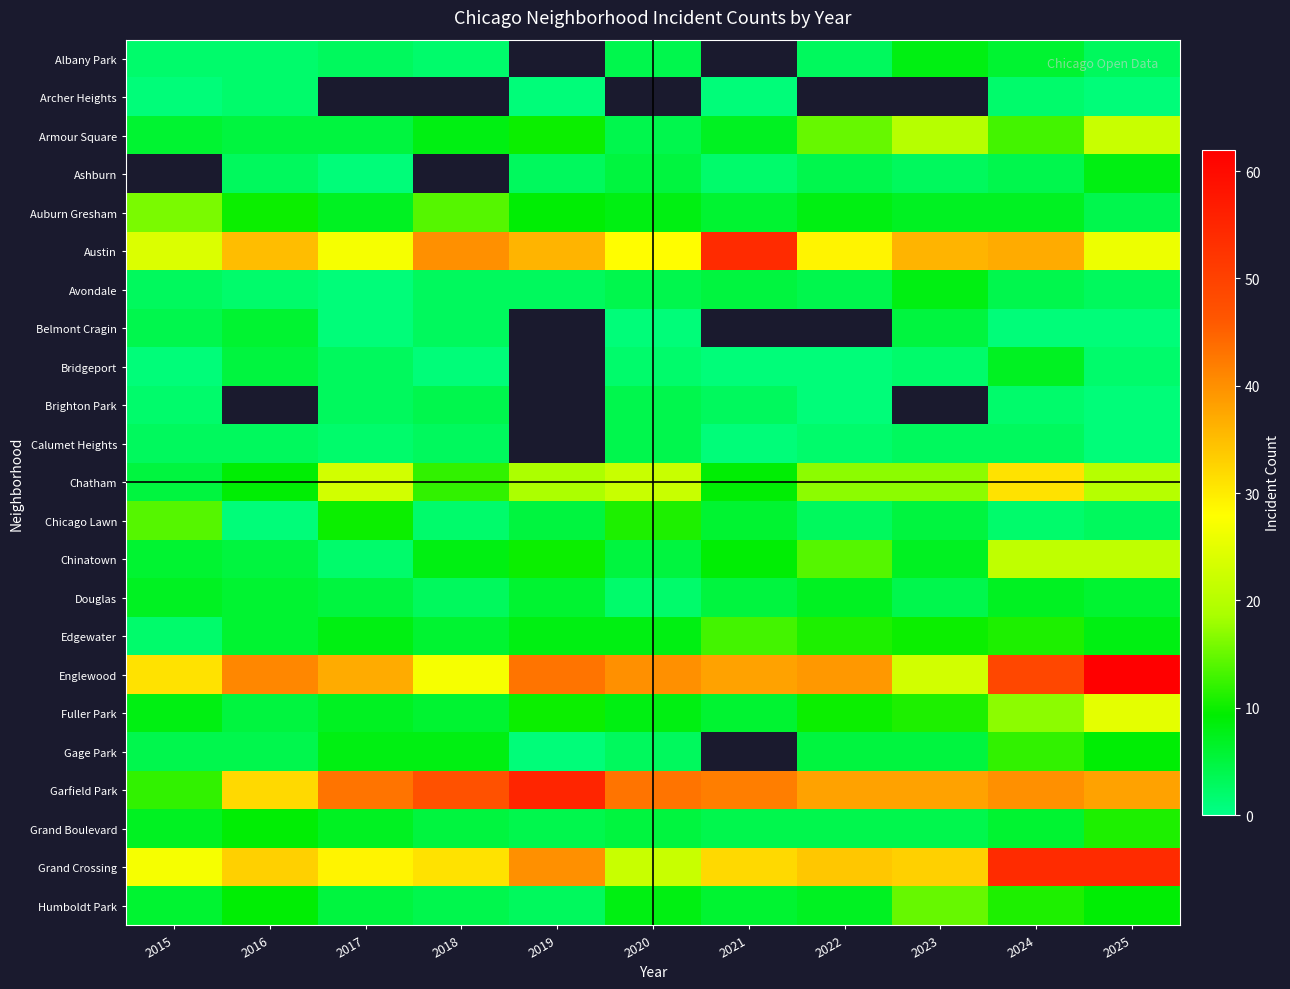

List the labels in order of Avondale value, smallest first.

2017, 2016, 2015, 2018, 2019, 2025, 2020, 2022, 2024, 2021, 2023